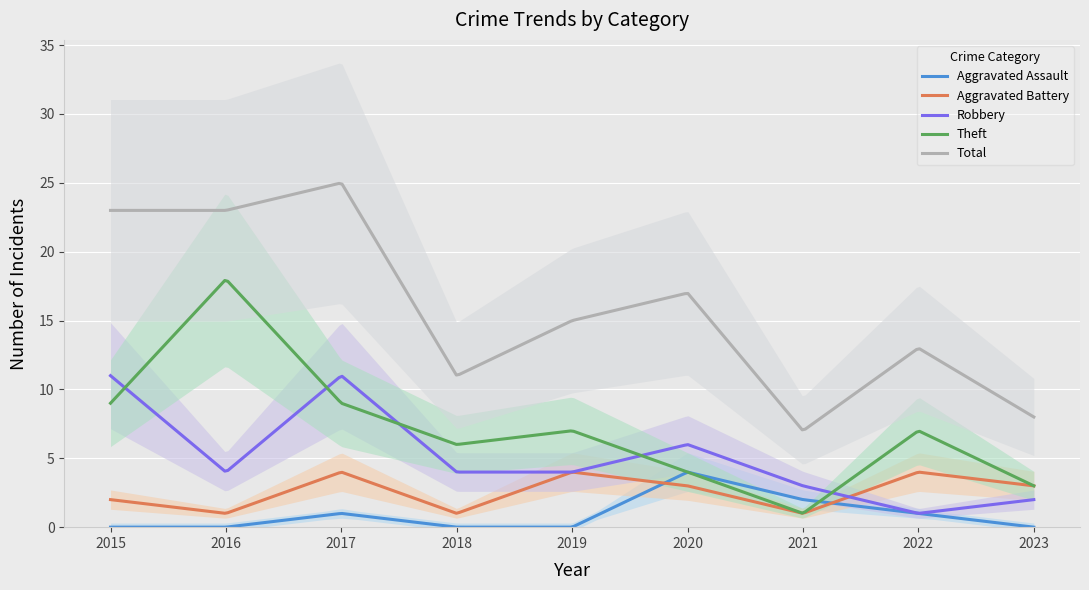

At how many categories does at least one series exceed 6?

9